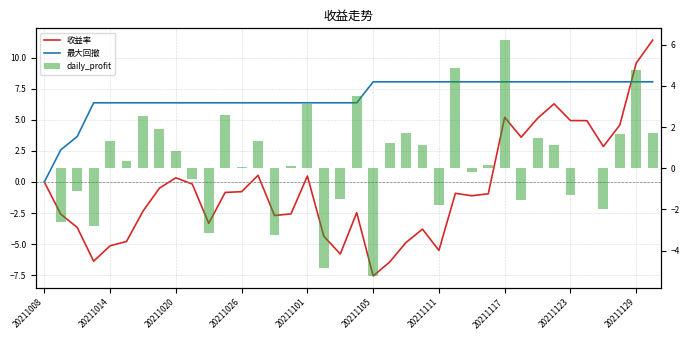

How many values in the 收益率 series exceed 0?

13